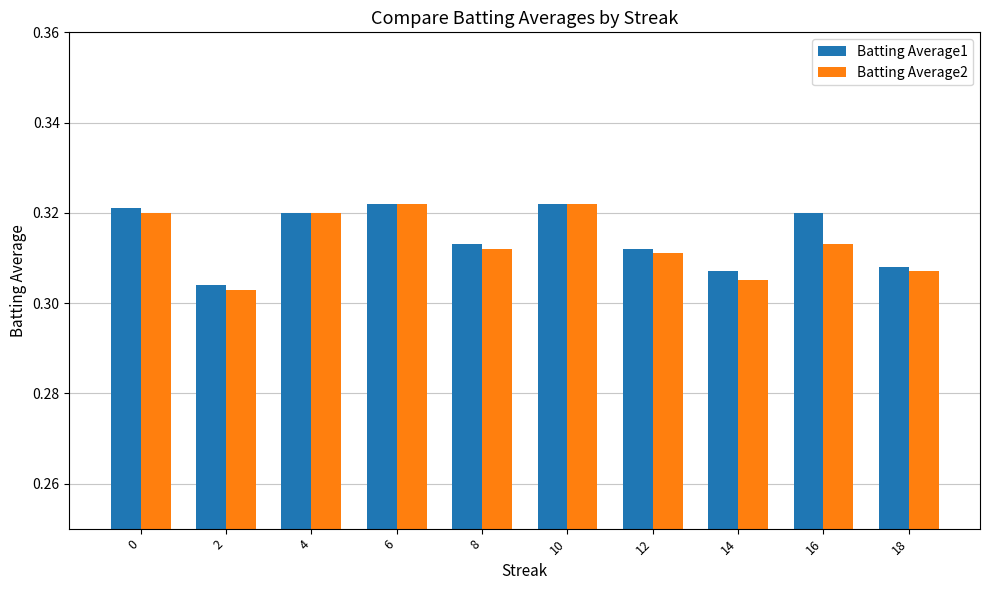

How many Batting Average1 values are between 0 and 1?

10